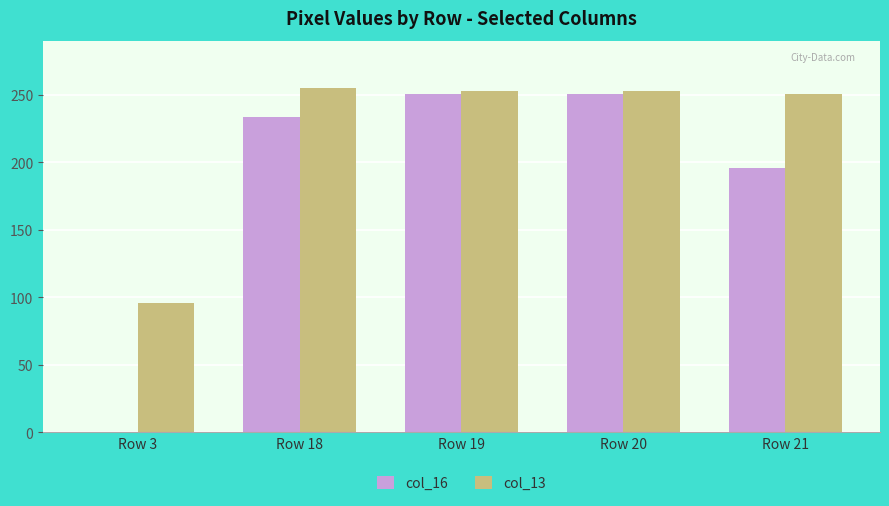

What is the maximum value for col_13?

255